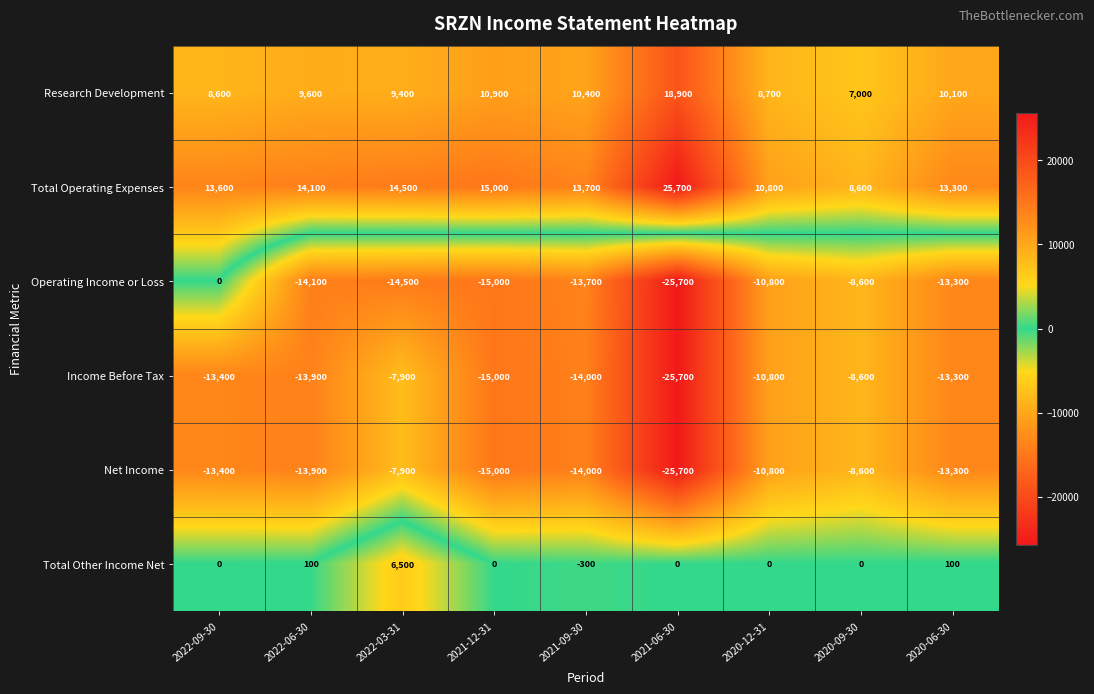

At which category is the sum across all series the highest?

2022-03-31